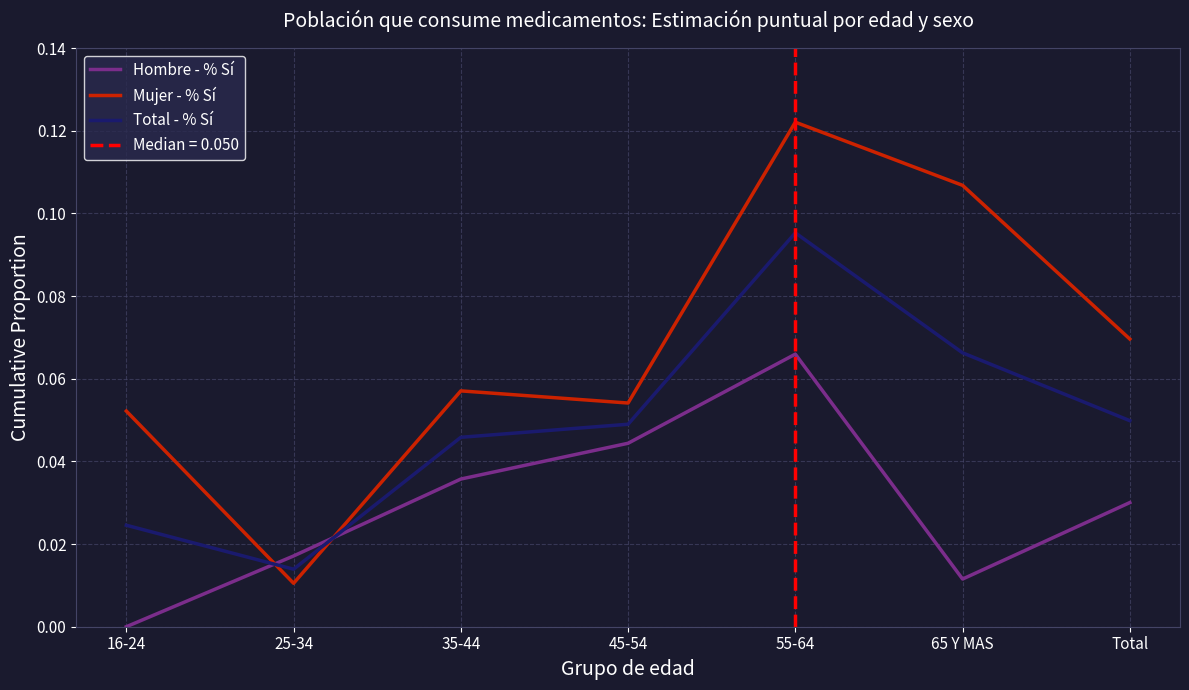

True or false: Mujer - % Sí and Total - % Sí cross at least once.

True